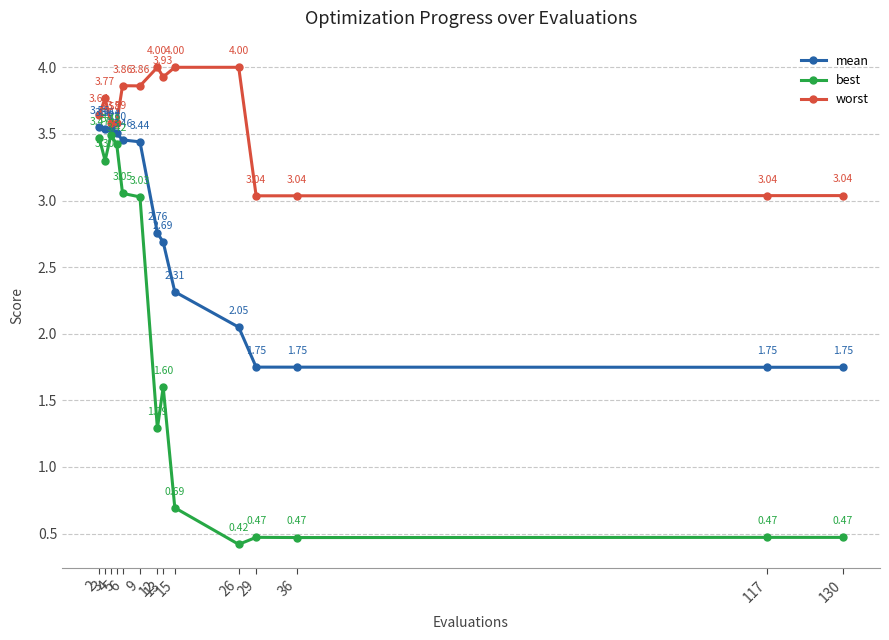

True or false: best and mean intersect in this chart.

False